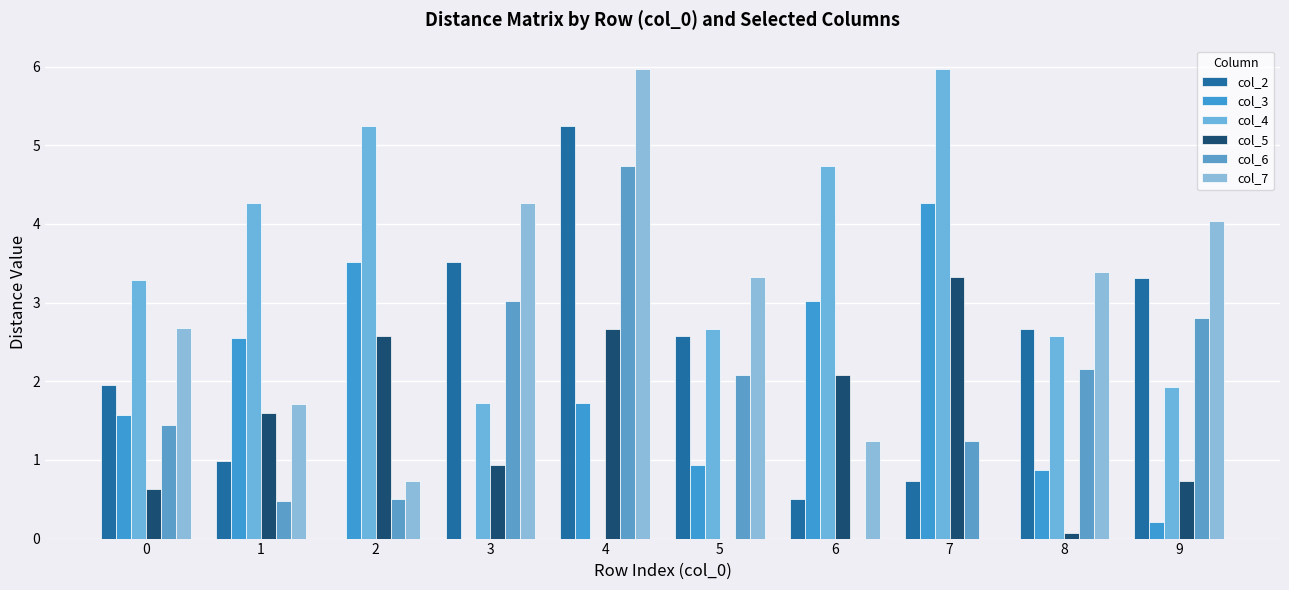

How many values in the col_5 series exceed 1?

5